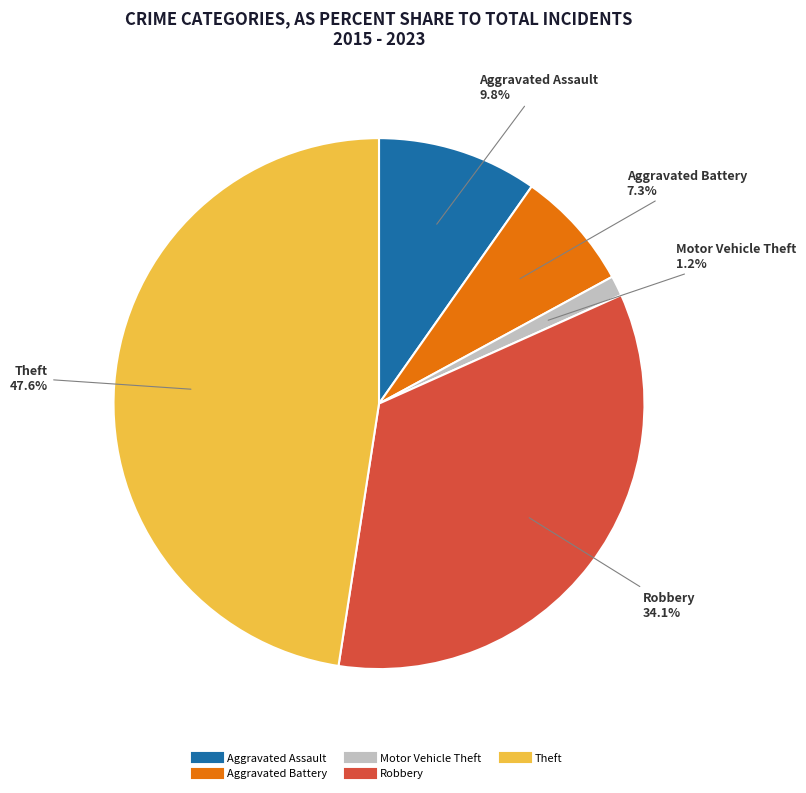

Which category has the biggest portion of the pie?

Theft